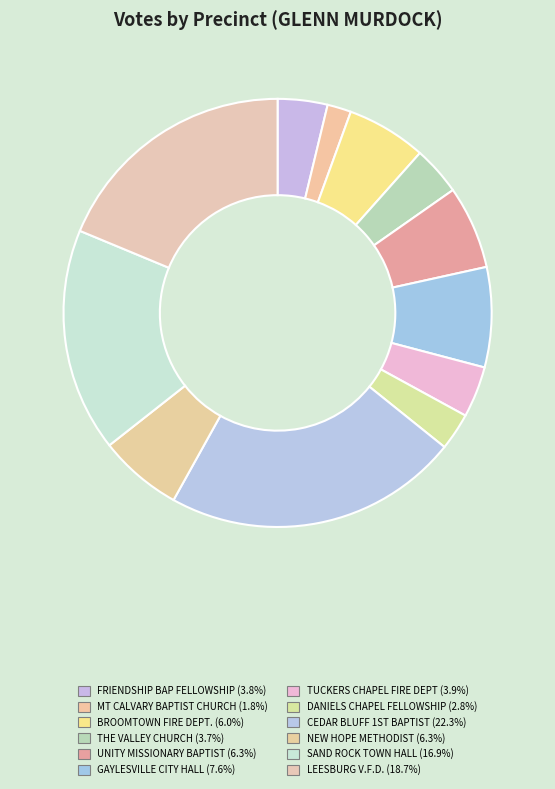

What is the ratio of the value at TUCKERS CHAPEL FIRE DEPT to the value at UNITY MISSIONARY BAPTIST?

0.6